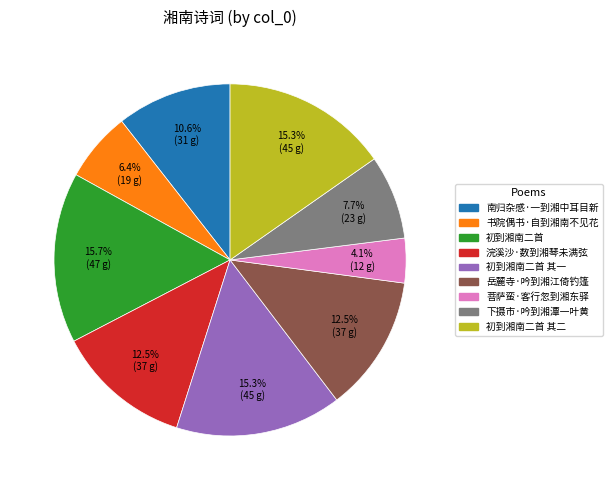

Count the number of slices in the pie.

9